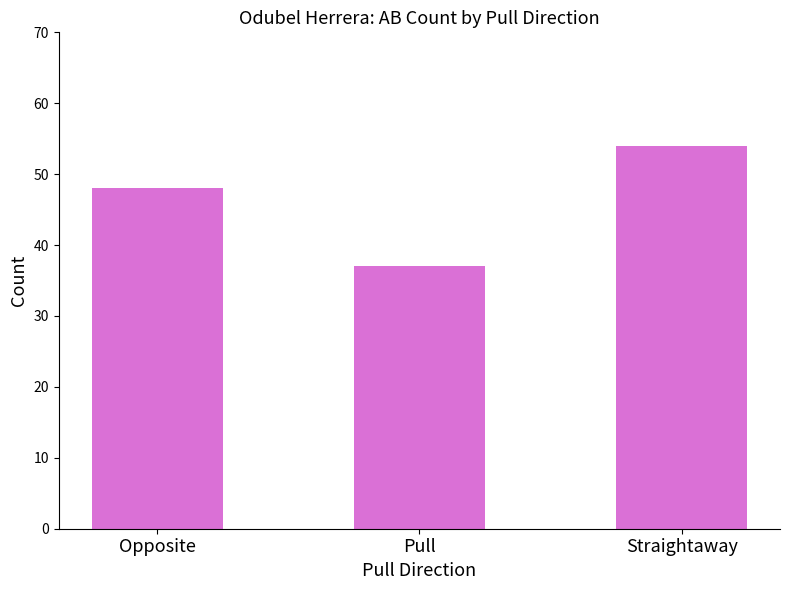

List the labels in order of value, largest first.

Straightaway, Opposite, Pull